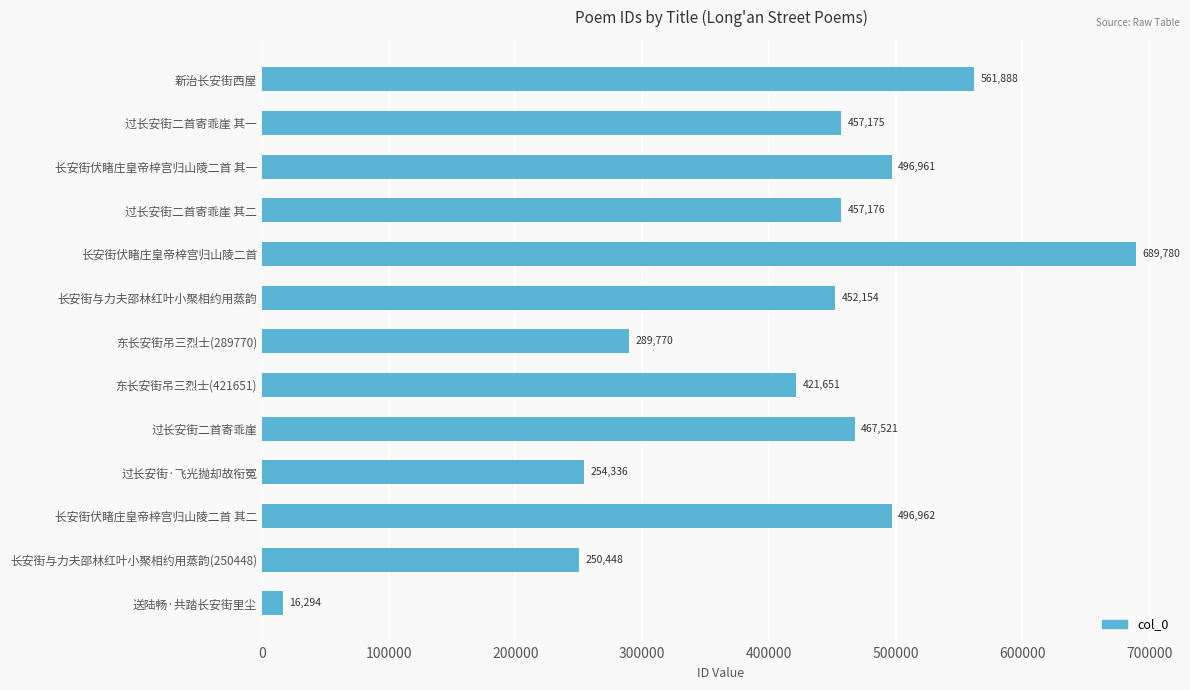

Which category has the highest value across all series?

长安街伏睹庄皇帝梓宫归山陵二首